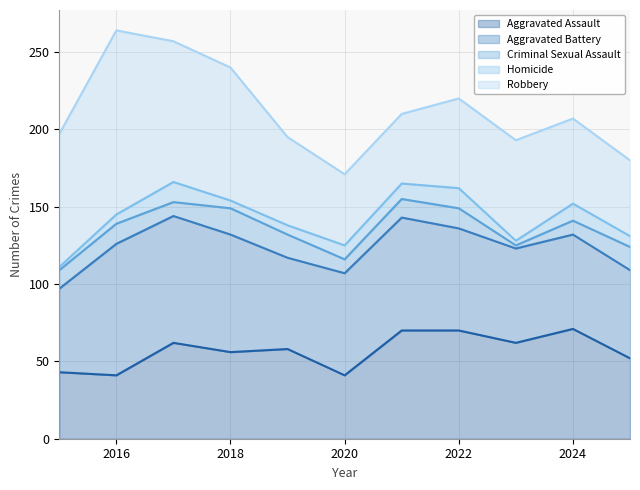

True or false: Homicide has a value of 3 at 2023.

True